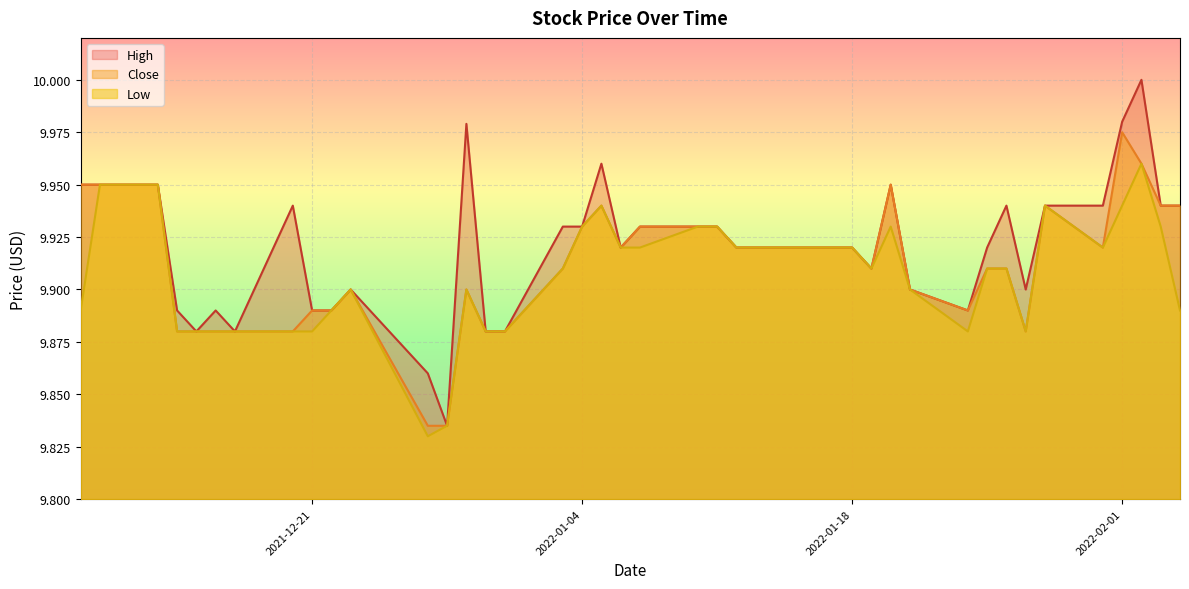

Between 2022-02-01 and 2022-01-10, which is larger?

2022-02-01